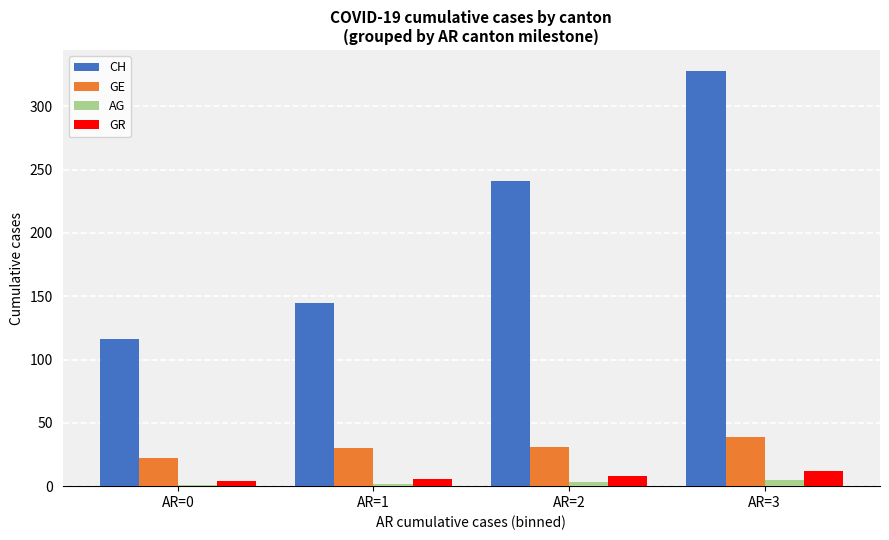

Which series has the largest total across all categories?

CH